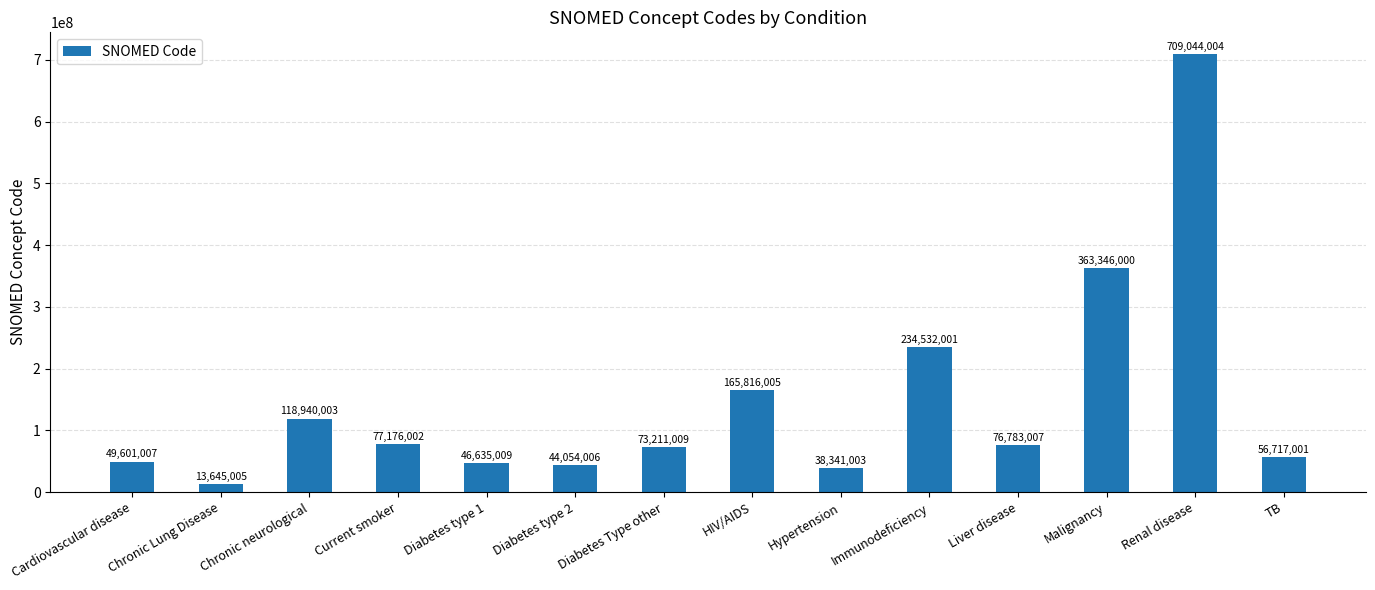

Rank the categories by value from lowest to highest.

Chronic Lung Disease, Hypertension, Diabetes type 2, Diabetes type 1, Cardiovascular disease, TB, Diabetes Type other, Liver disease, Current smoker, Chronic neurological, HIV/AIDS, Immunodeficiency, Malignancy, Renal disease